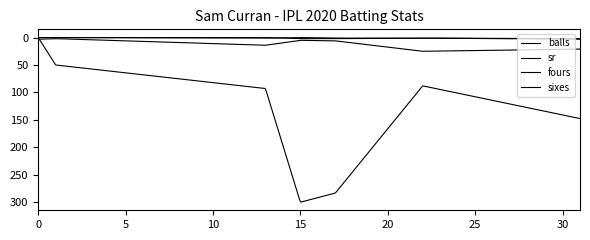

Does the chart have visible grid lines?

No